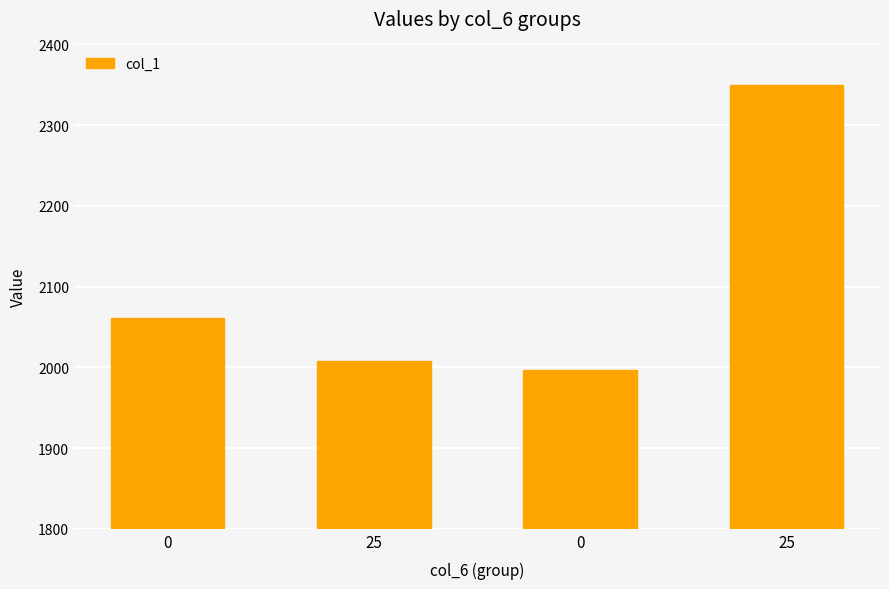

How many values exceed 2061?

2